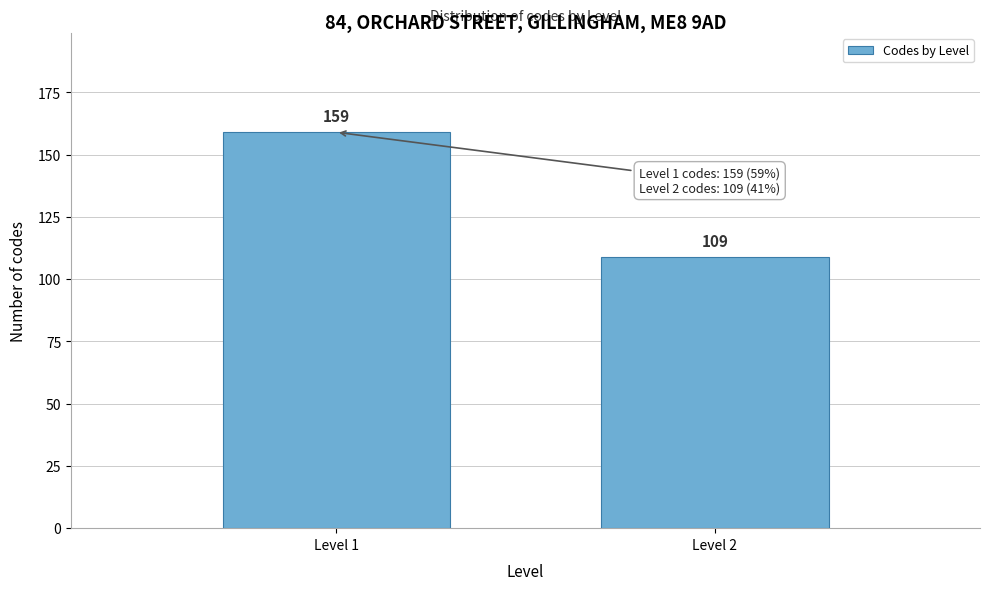

Reading left to right, transcribe all the data shown in this chart.

Level 1=159	Level 2=109